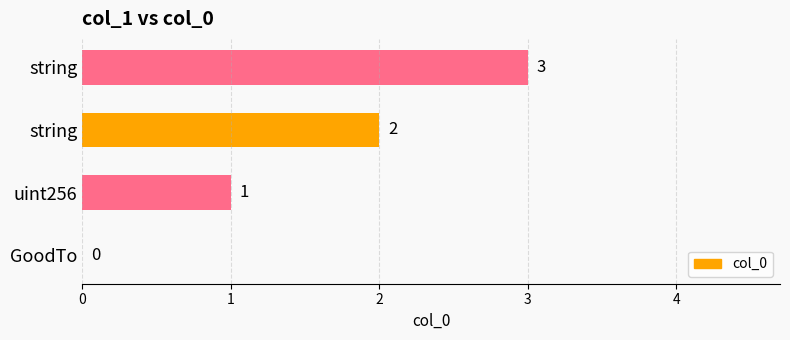

Count the number of categories in the chart.

4